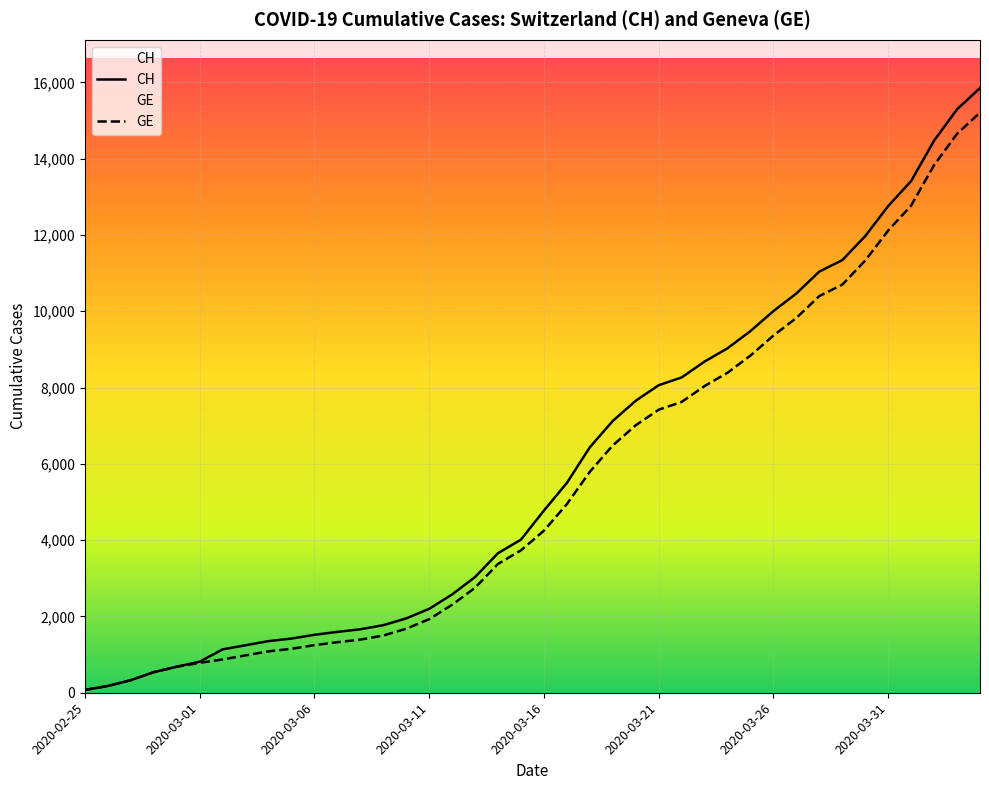

Rank the series by their average value, from highest to lowest.

CH, GE